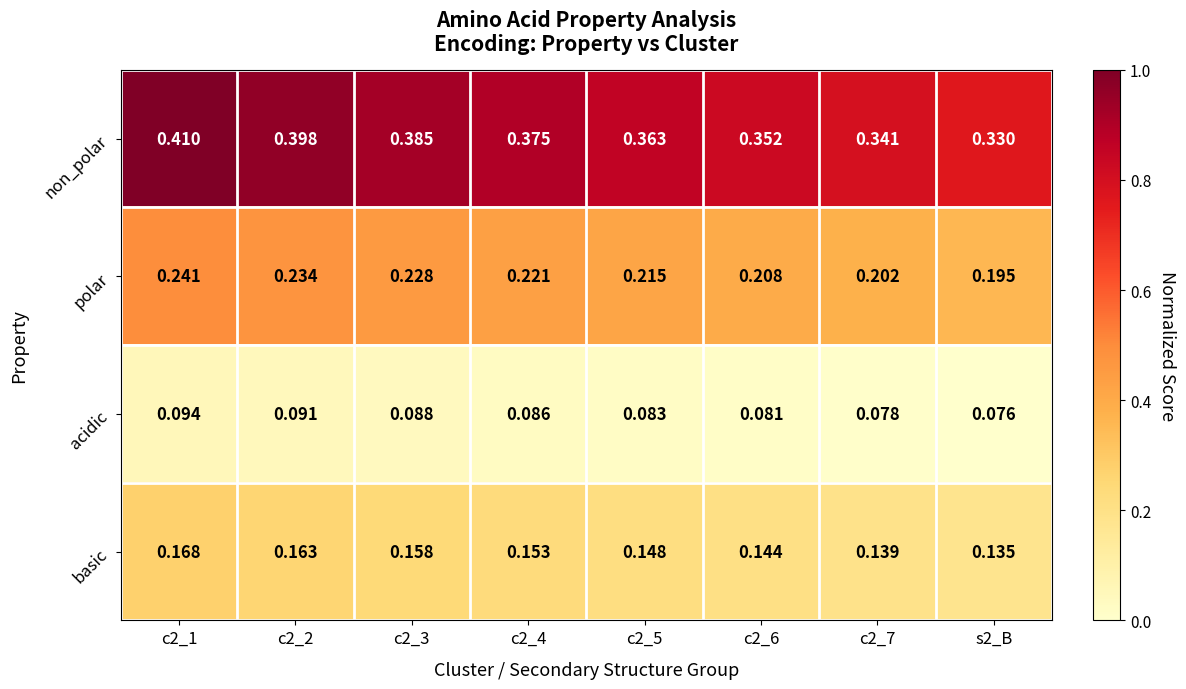

At c2_3, list the series in order from largest to smallest.

non_polar, polar, basic, acidic